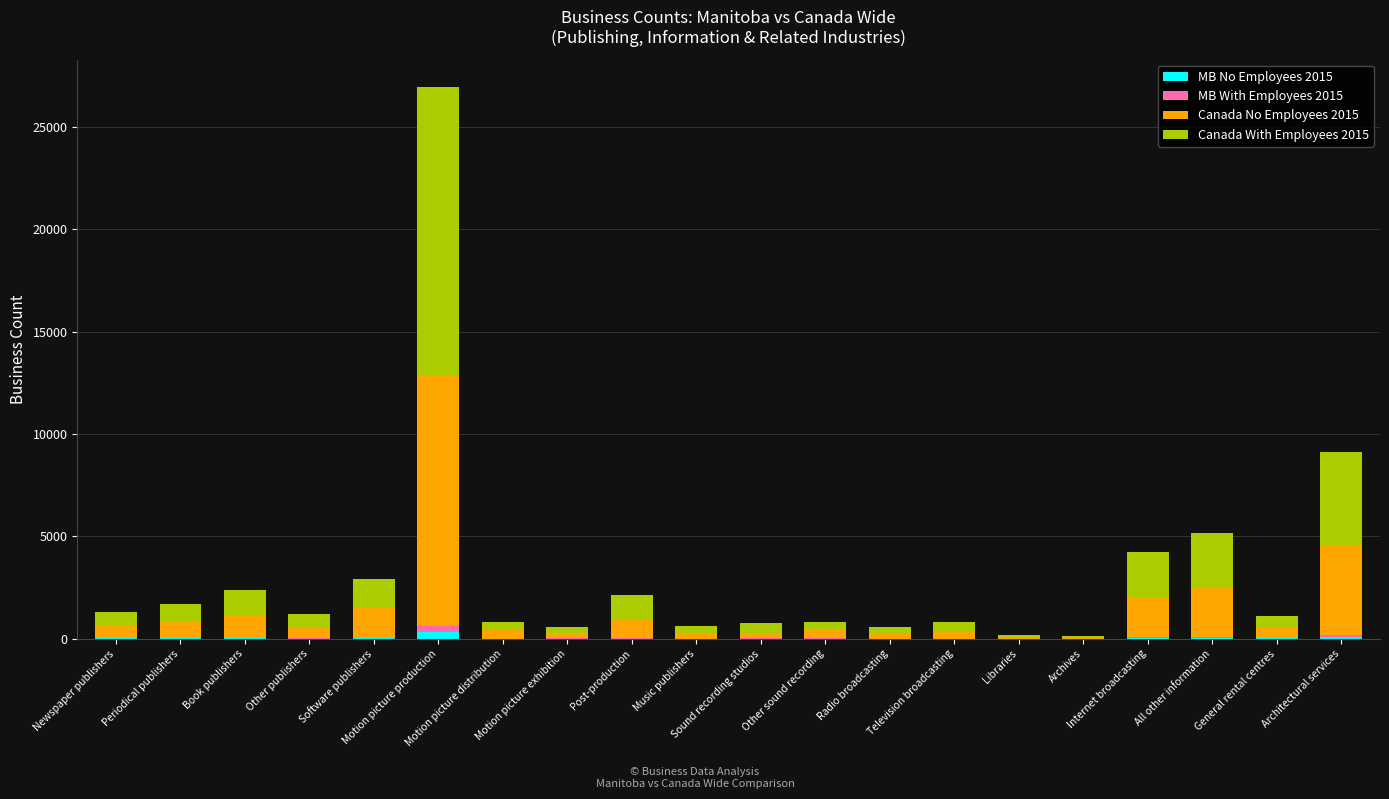

What are all the series names shown in the legend?

MB No Employees 2015, MB With Employees 2015, Canada No Employees 2015, Canada With Employees 2015